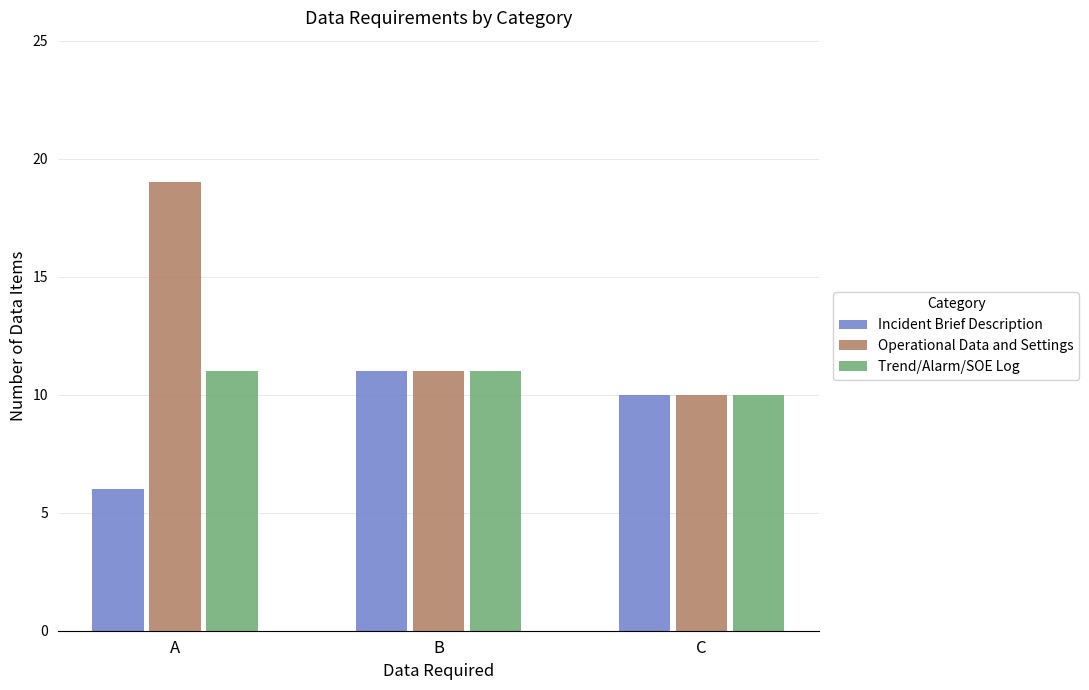

What is the value of the Trend/Alarm/SOE Log bar at the 3rd from the left?

10